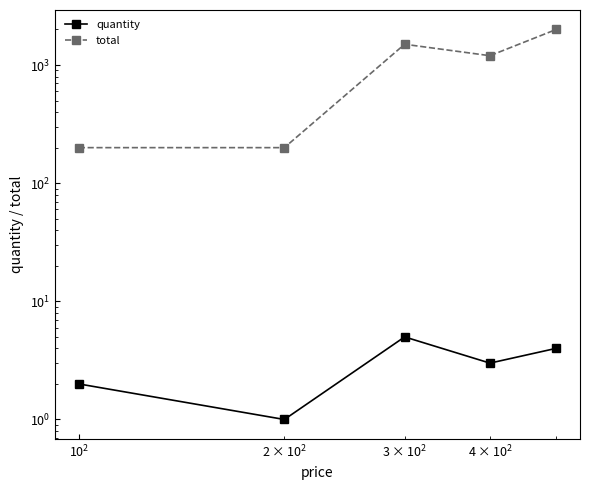

How many lines are shown in the chart?

2